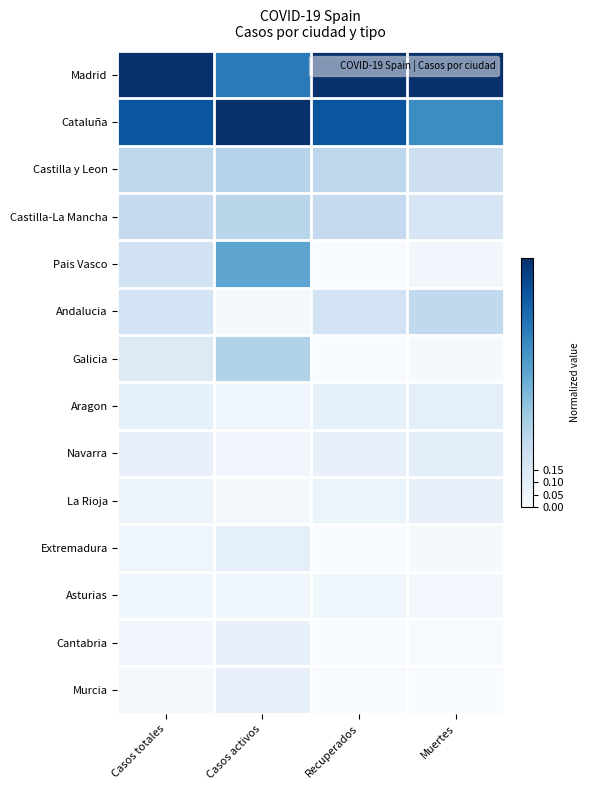

Reading left to right, extract all data points from this chart.

Madrid: Casos totales=1.0	Casos activos=0.7	Recuperados=1.0	Muertes=1.0
Cataluña: Casos totales=0.9	Casos activos=1.0	Recuperados=0.9	Muertes=0.6
Castilla y Leon: Casos totales=0.3	Casos activos=0.3	Recuperados=0.3	Muertes=0.2
Castilla-La Mancha: Casos totales=0.3	Casos activos=0.3	Recuperados=0.3	Muertes=0.2
Pais Vasco: Casos totales=0.2	Casos activos=0.5	Recuperados=0.0	Muertes=0.0
Andalucia: Casos totales=0.2	Casos activos=0.0	Recuperados=0.2	Muertes=0.3
Galicia: Casos totales=0.1	Casos activos=0.3	Recuperados=0.0	Muertes=0.0
Aragon: Casos totales=0.1	Casos activos=0.0	Recuperados=0.1	Muertes=0.1
Navarra: Casos totales=0.1	Casos activos=0.0	Recuperados=0.1	Muertes=0.1
La Rioja: Casos totales=0.1	Casos activos=0.0	Recuperados=0.1	Muertes=0.1
Extremadura: Casos totales=0.0	Casos activos=0.1	Recuperados=0.0	Muertes=0.0
Asturias: Casos totales=0.0	Casos activos=0.0	Recuperados=0.0	Muertes=0.0
Cantabria: Casos totales=0.0	Casos activos=0.1	Recuperados=0.0	Muertes=0.0
Murcia: Casos totales=0.0	Casos activos=0.1	Recuperados=0.0	Muertes=0.0